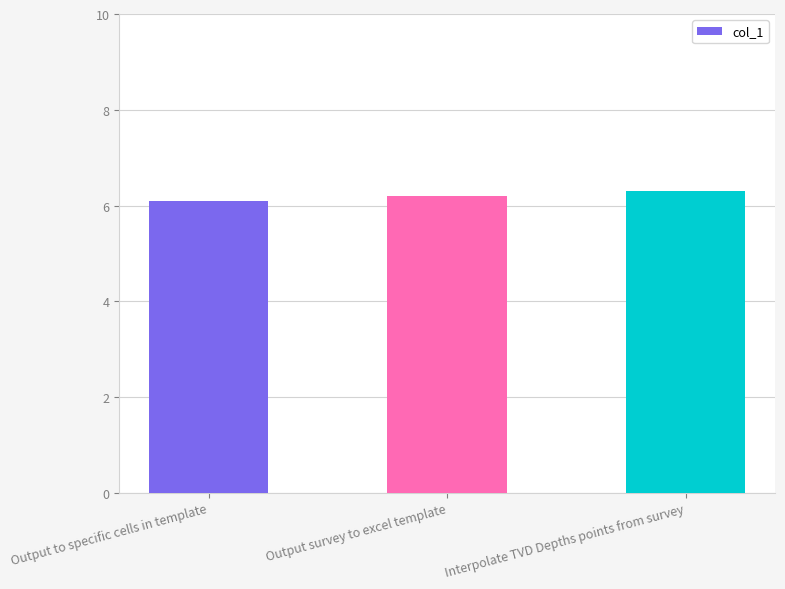

Rank the categories by value from lowest to highest.

Output to specific cells in template, Output survey to excel template, Interpolate TVD Depths points from survey